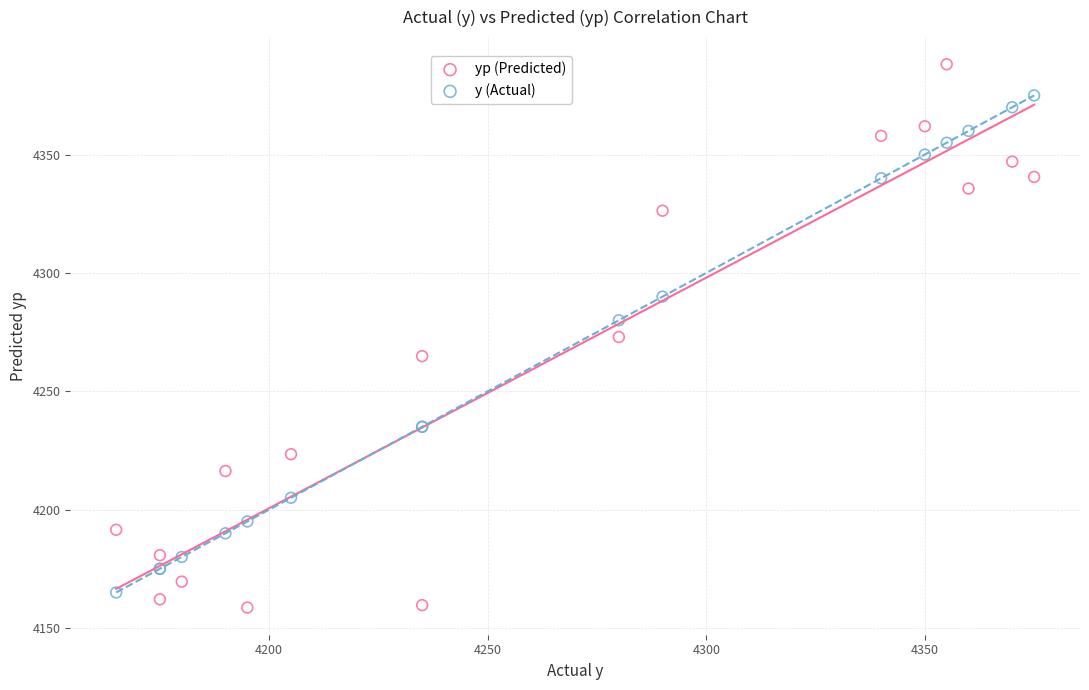

Which series has the largest Y range (max minus min)?

yp (Predicted)